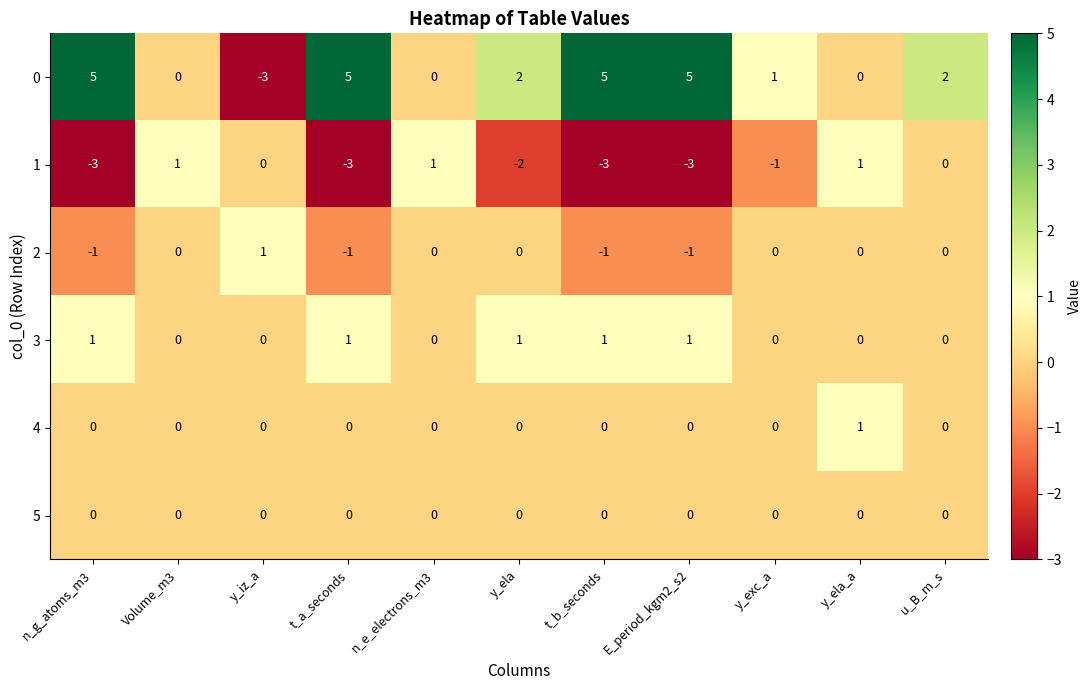

What is the difference between the maximum and minimum values in the 1 series?

4